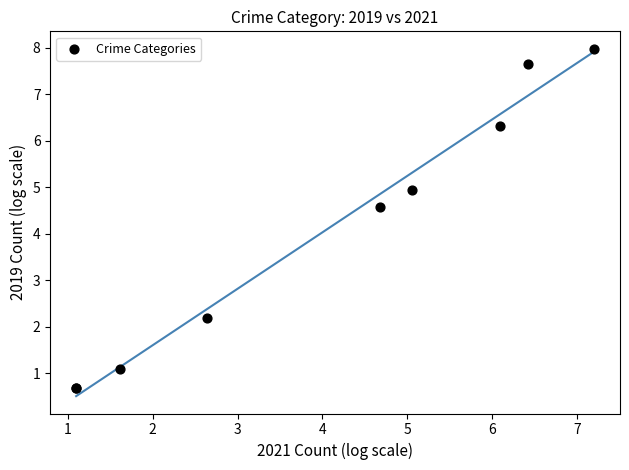

What Y value in the scatter plot is closest to 4?

4.6